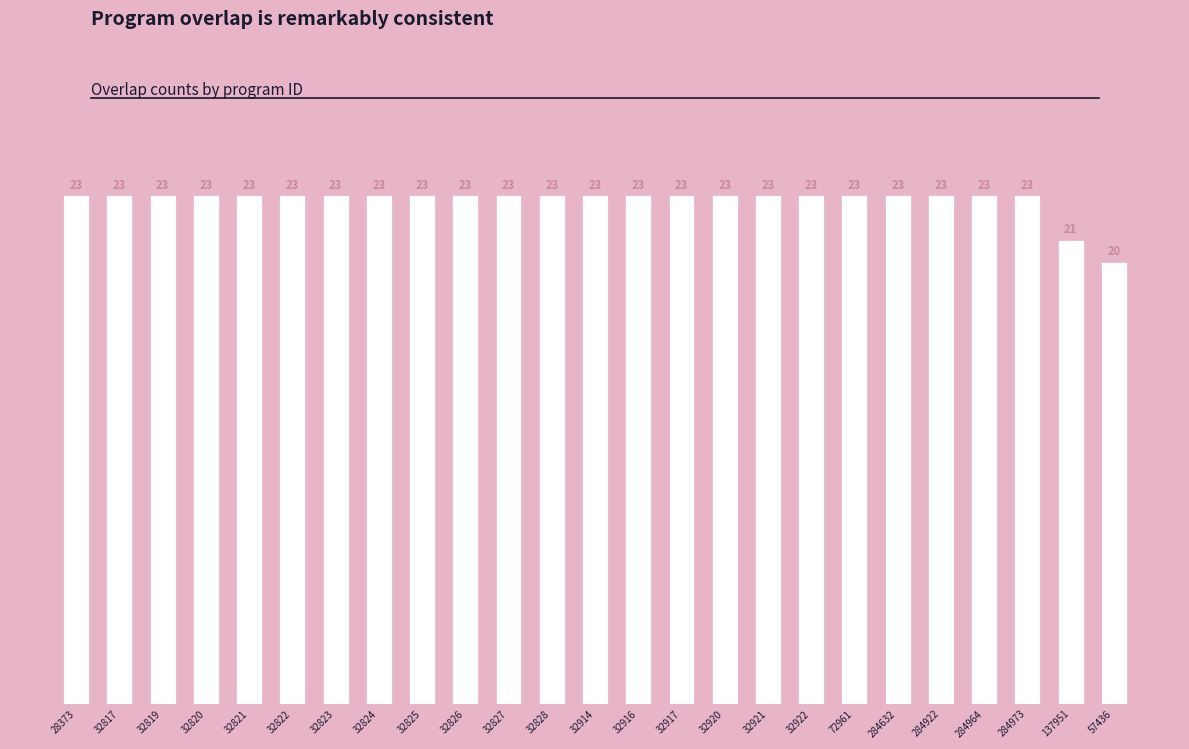

How many bars are there in total?

25